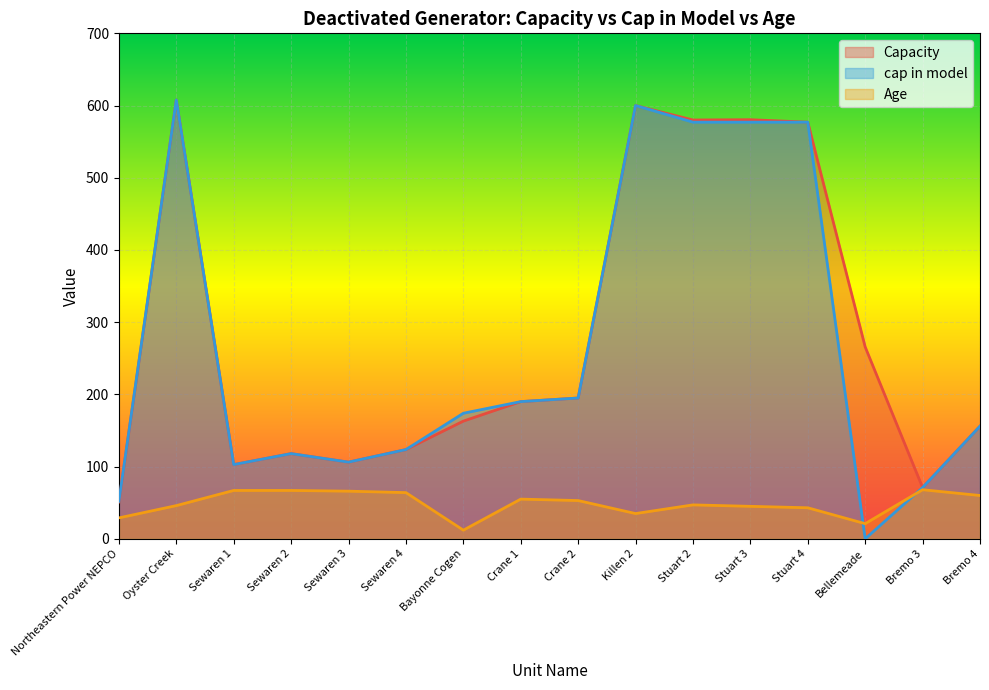

What position from the left is Crane 2?

9